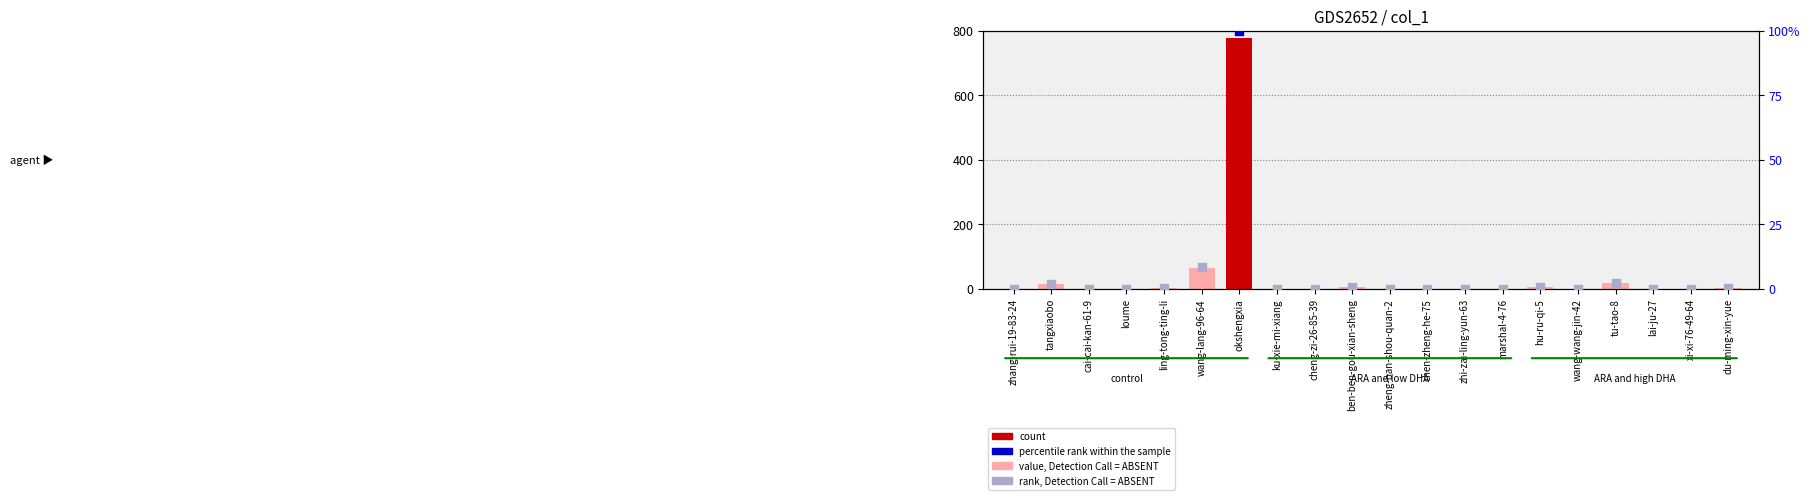

Which has a higher value, marshal-4-76 or zheng-ban-shou-quan-2?

marshal-4-76